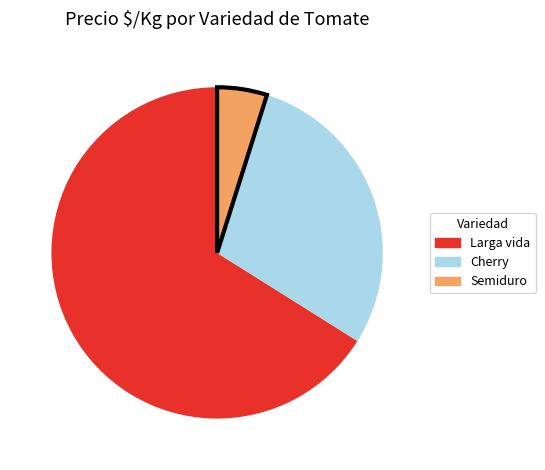

Is there a majority slice in this chart?

Yes